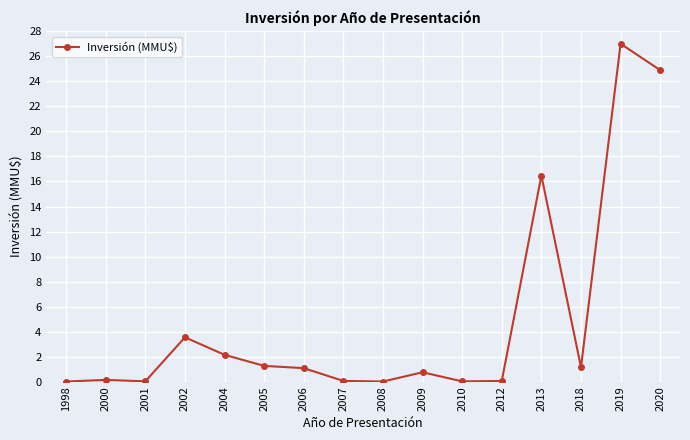

The value at 2012 is 0.1. True or false?

True